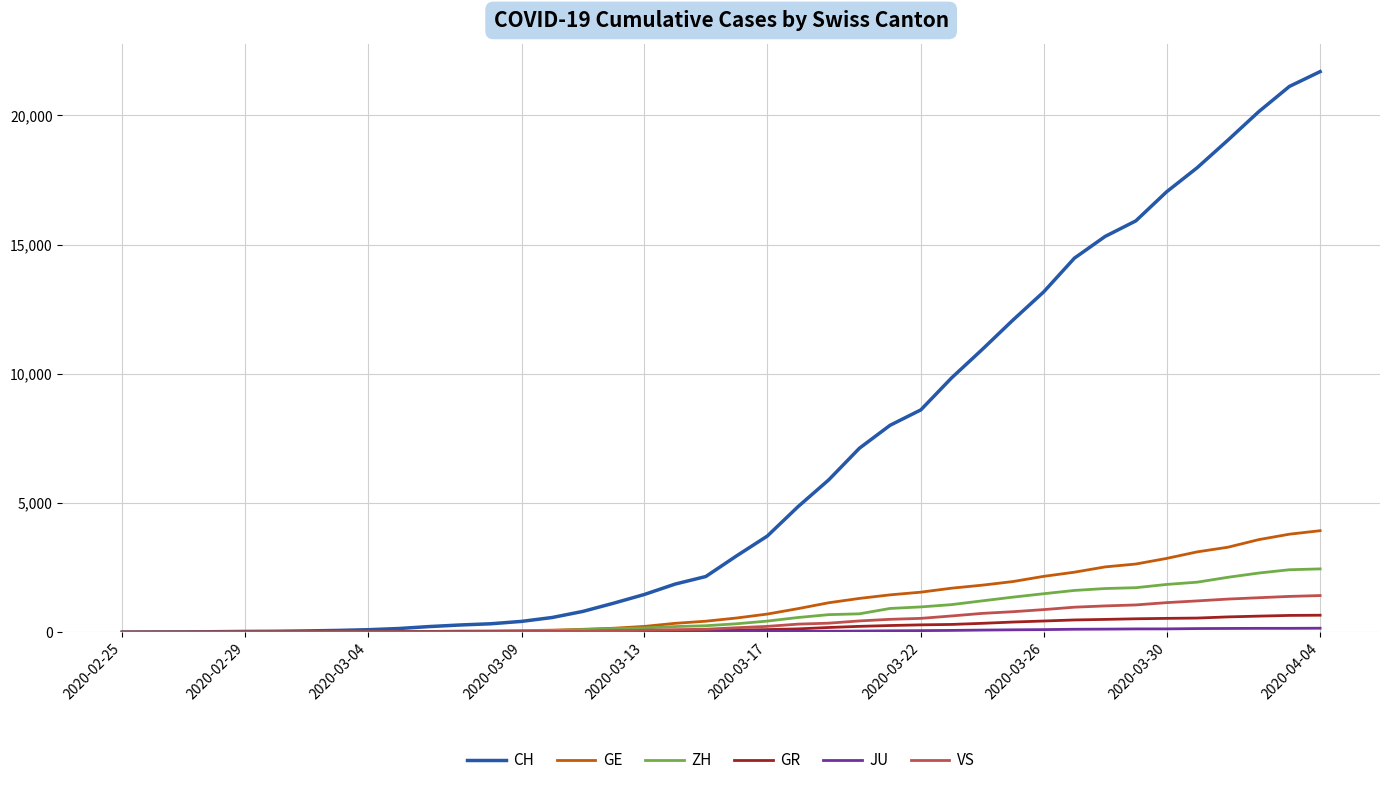

Which series has the largest range (max minus min)?

CH